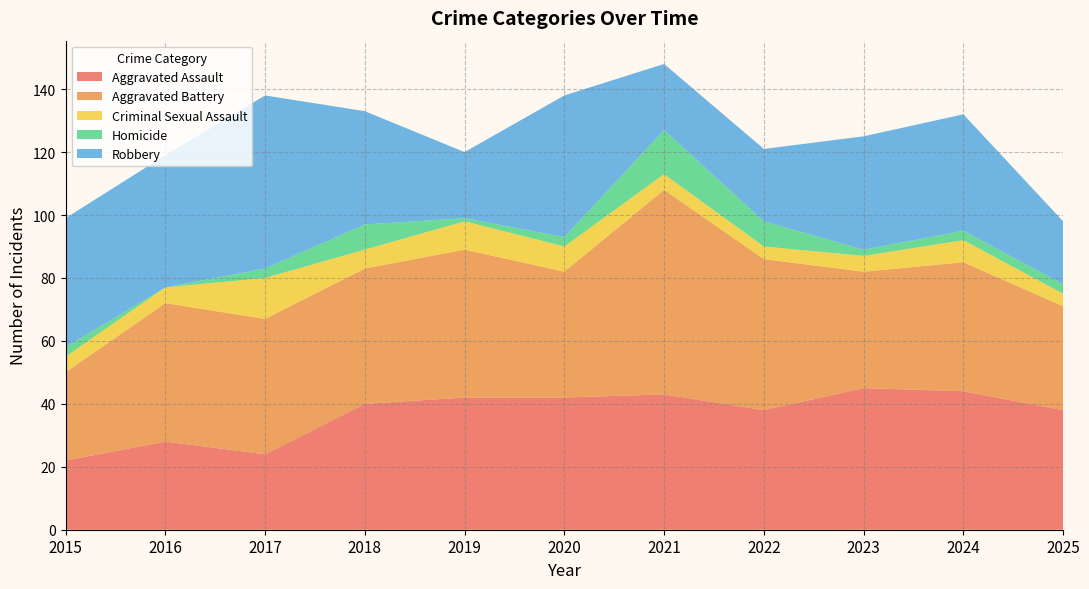

Reading left to right, transcribe all the data shown in this chart.

Aggravated Assault: 22	28	24	40	42	42	43	38	45	44	38
Aggravated Battery: 28	44	43	43	47	40	65	48	37	41	33
Criminal Sexual Assault: 5	5	13	6	9	8	5	4	5	7	4
Homicide: 3	0	3	8	1	3	14	8	2	3	3
Robbery: 41	42	55	36	21	45	21	23	36	37	20